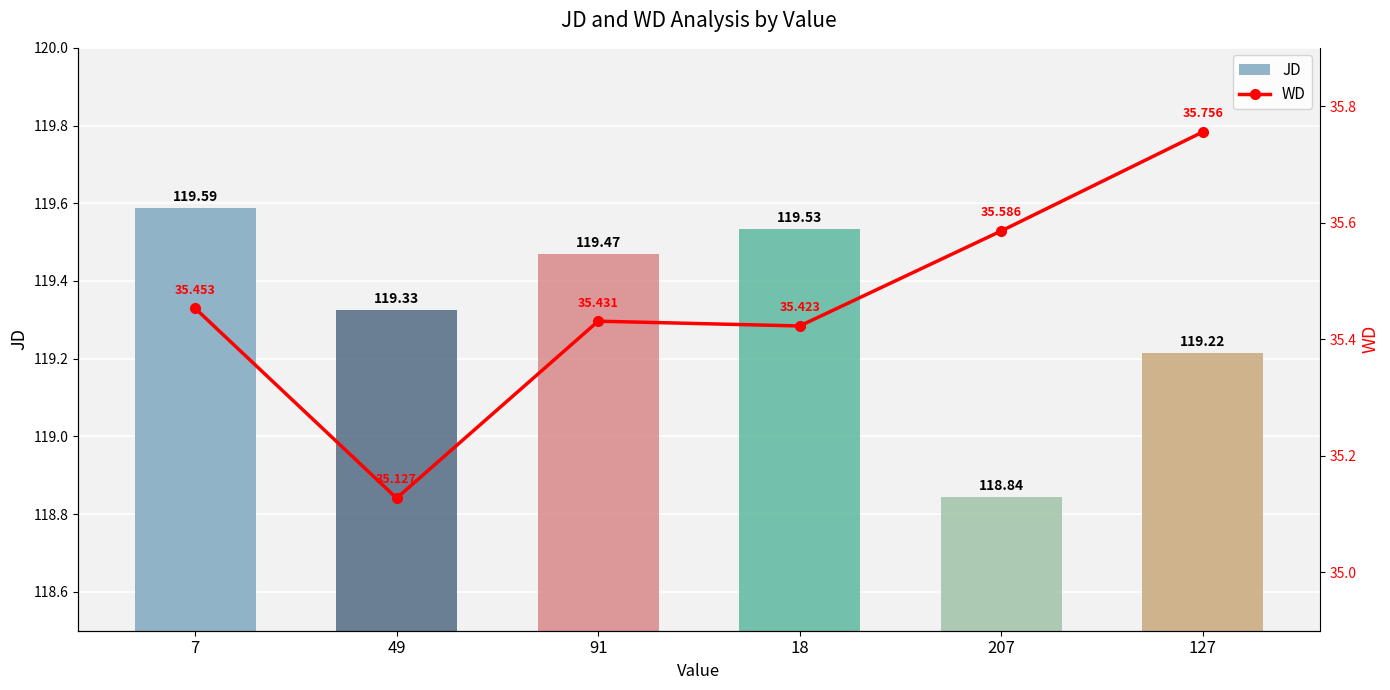

What position from the left is 207?

5